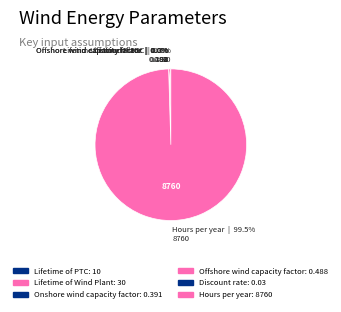

How many slices are in this pie chart?

6